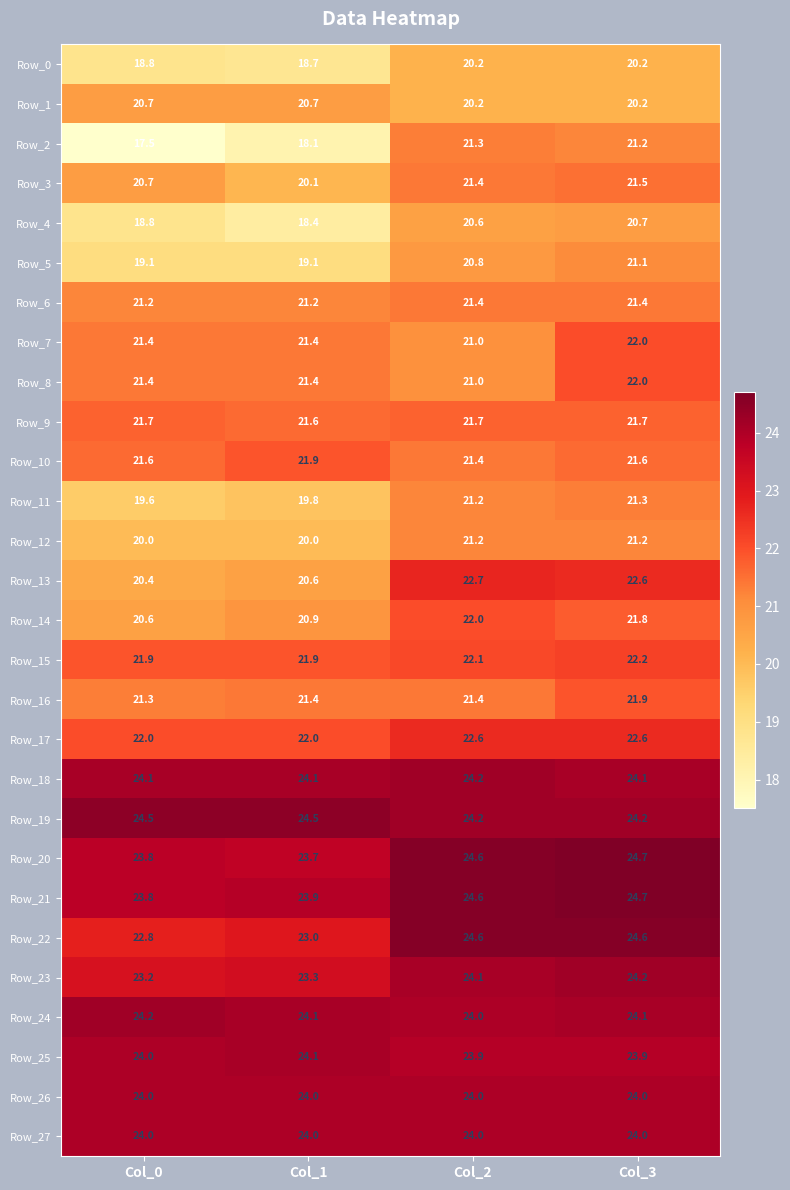

What is the sum of the Row_16 values at Col_3 and Col_0?

43.2